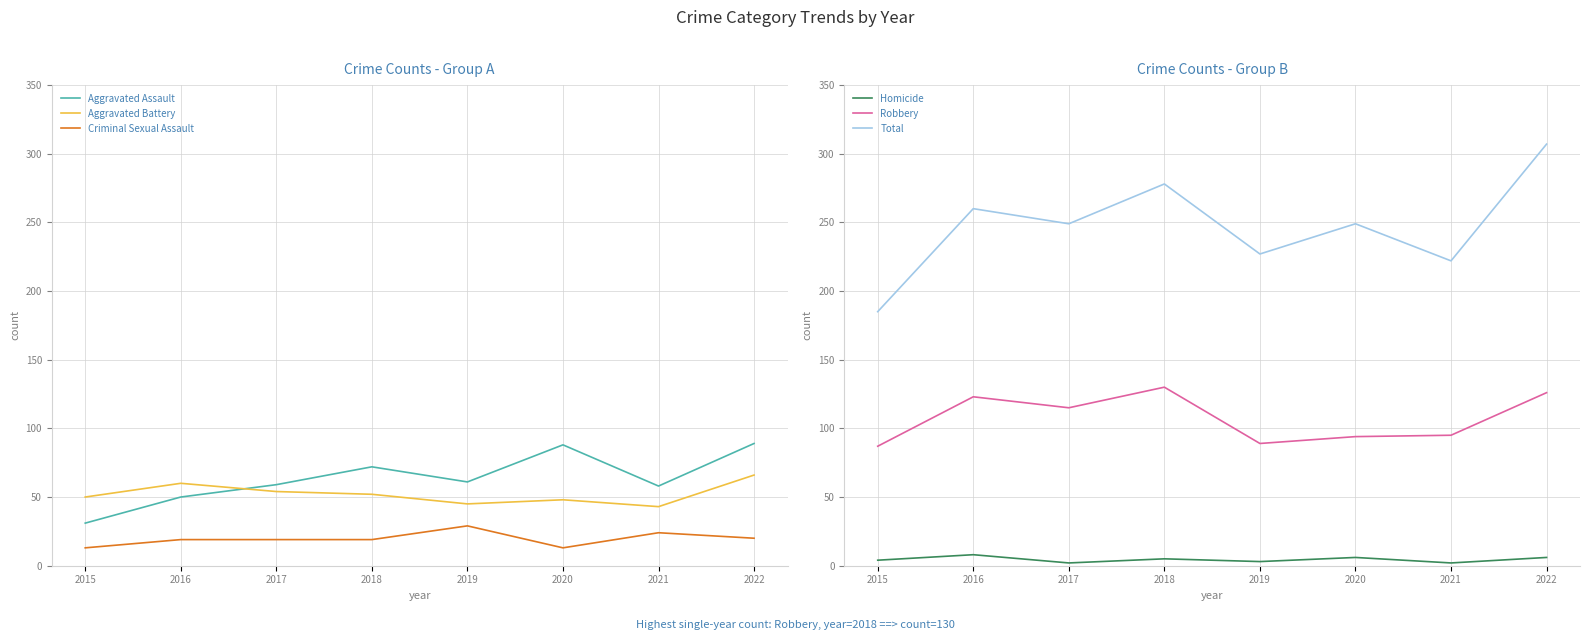

Where does the Homicide series first go above 5?

2016